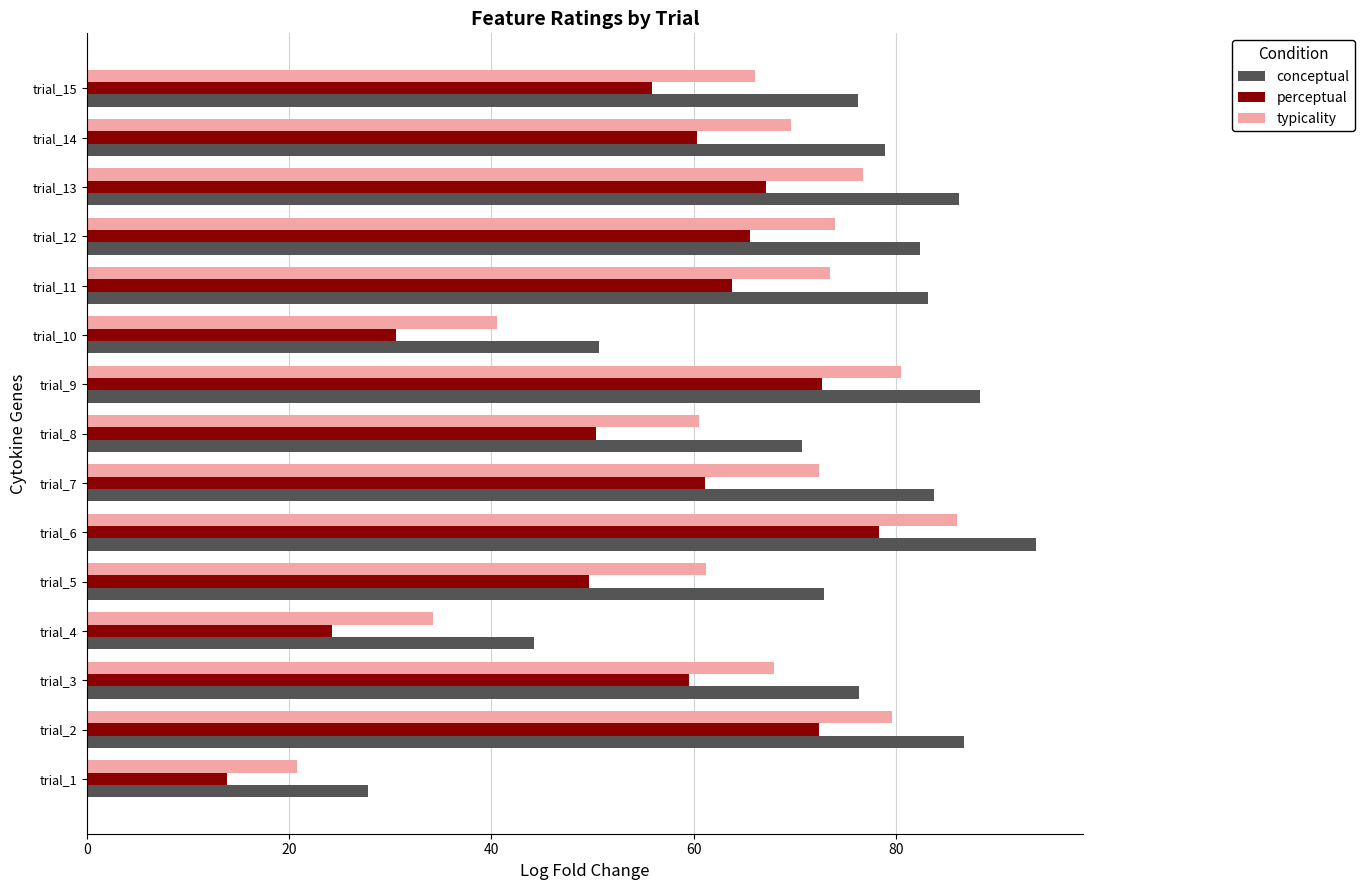

How many data points does each series have?

15